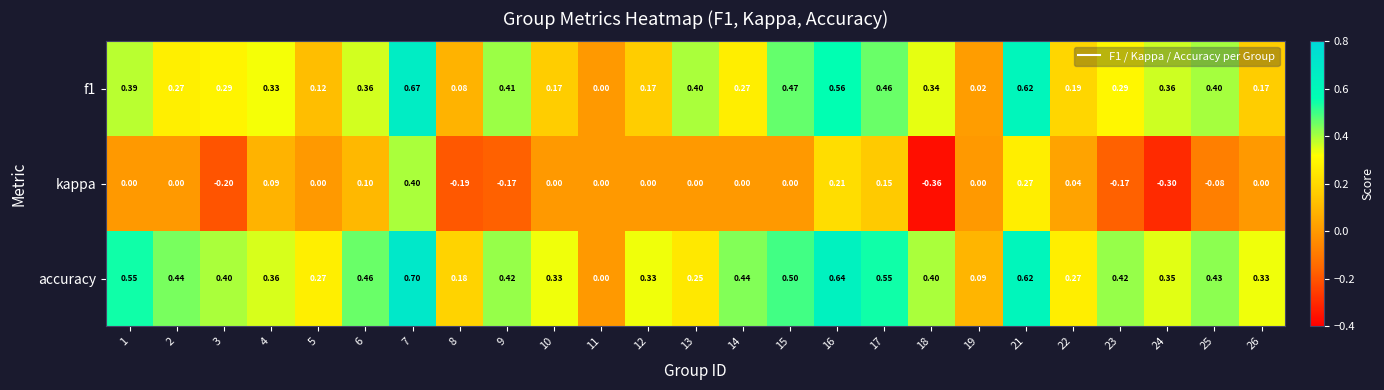

Which series has the widest spread of values?

kappa